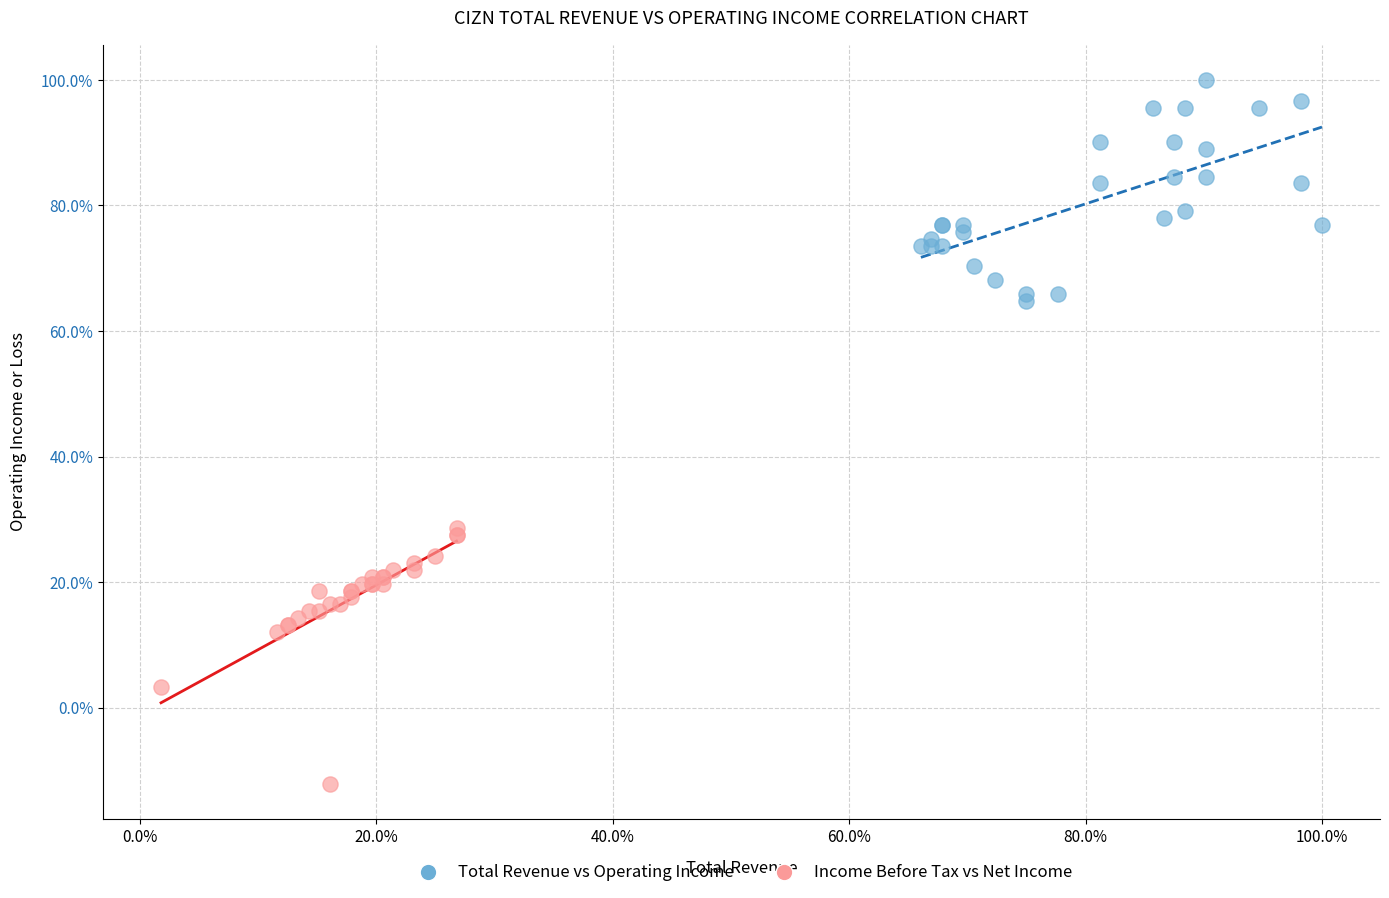

Which series has the largest Y range (max minus min)?

Income Before Tax vs Net Income